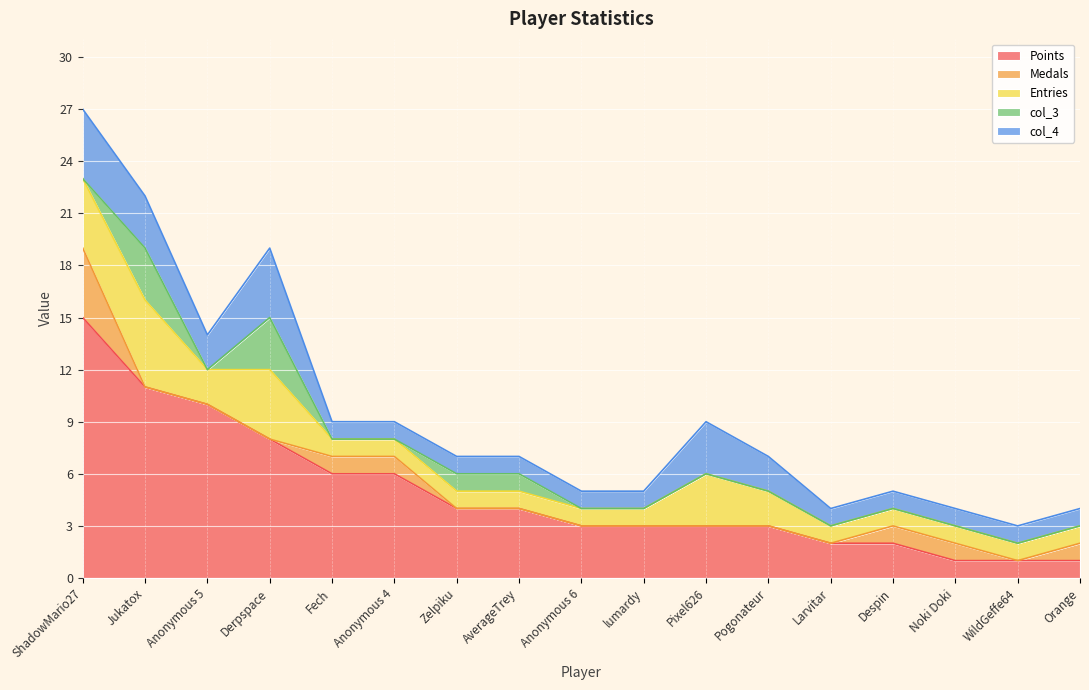

True or false: Medals and Points cross at least once.

False